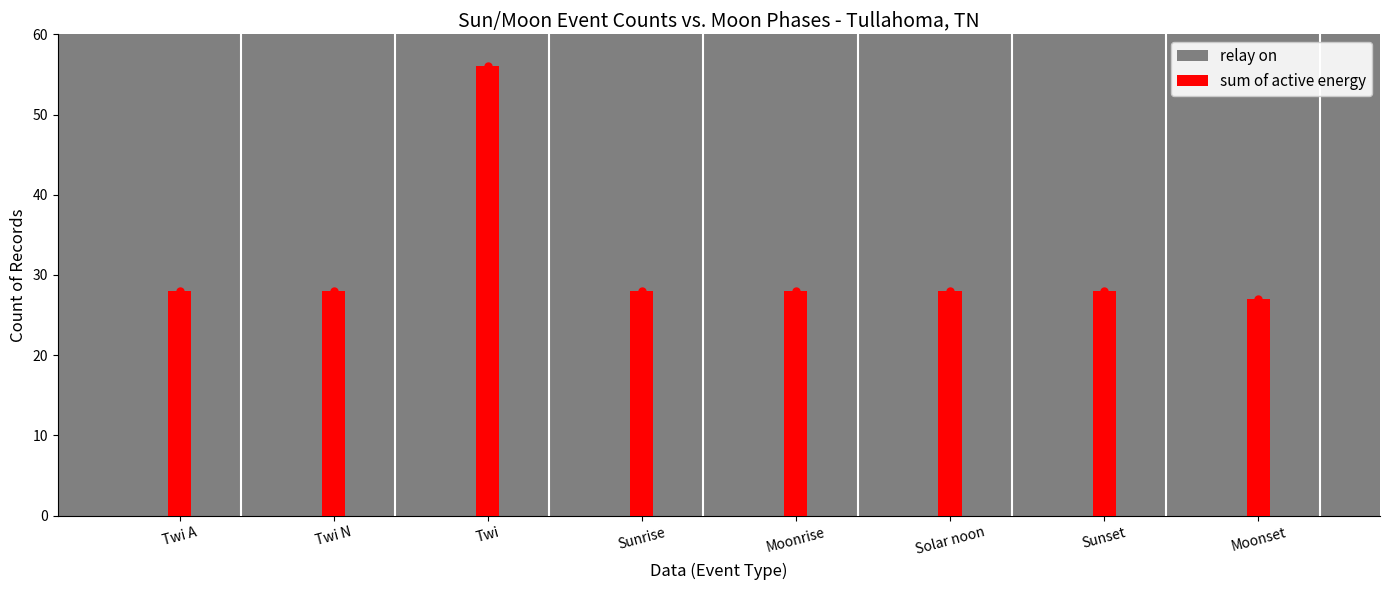

Rank the series at Sunrise from lowest to highest value.

sum of active energy, relay on